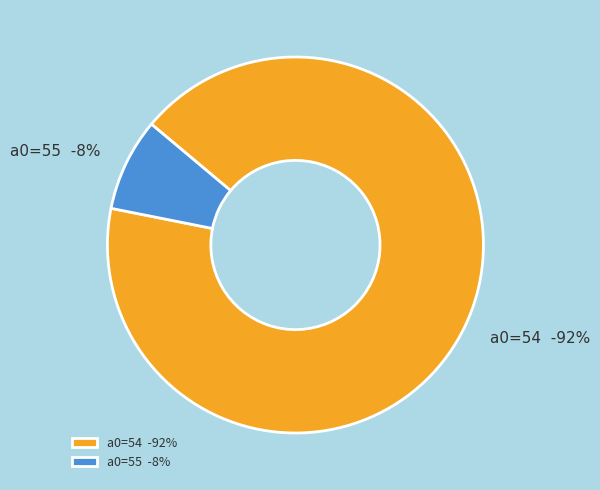

What is the smallest slice in the pie chart?

55